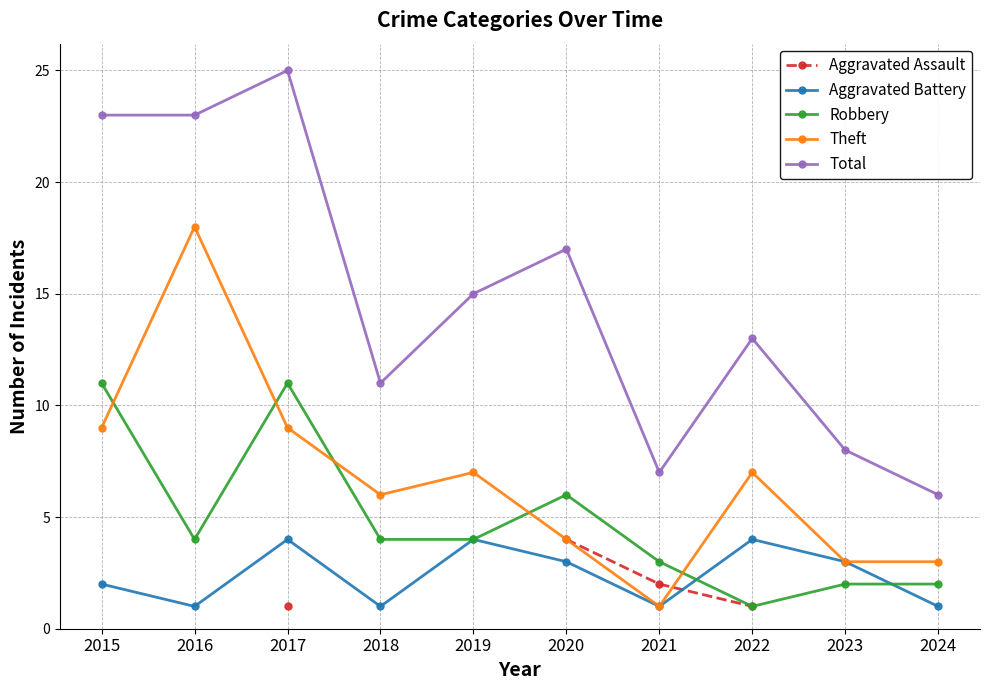

Rank the categories by Theft value from lowest to highest.

2021, 2023, 2024, 2020, 2018, 2019, 2022, 2015, 2017, 2016